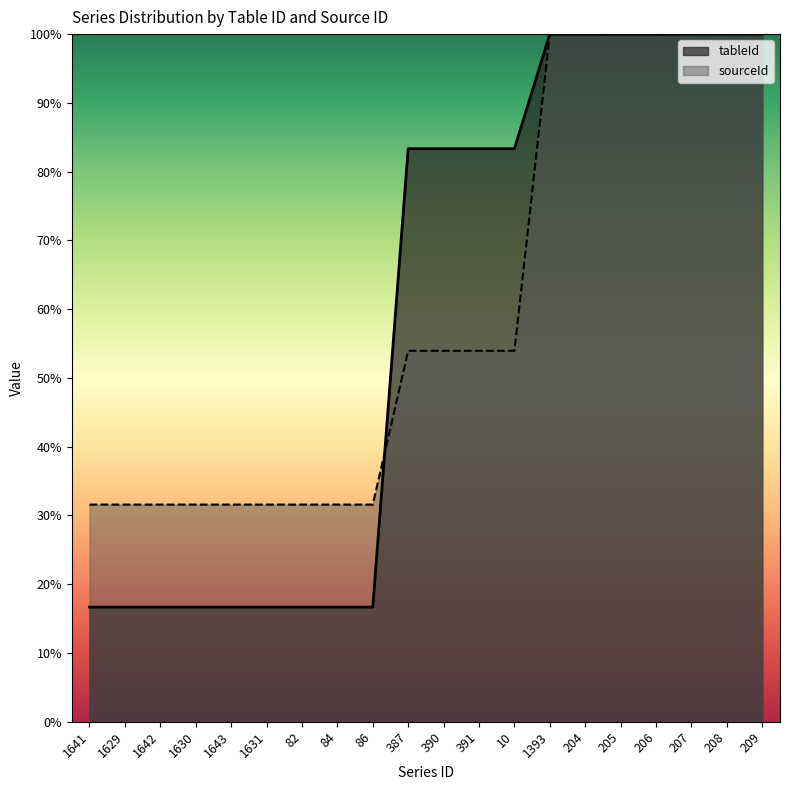

The value of tableId at 1641 is 8.3. True or false?

False